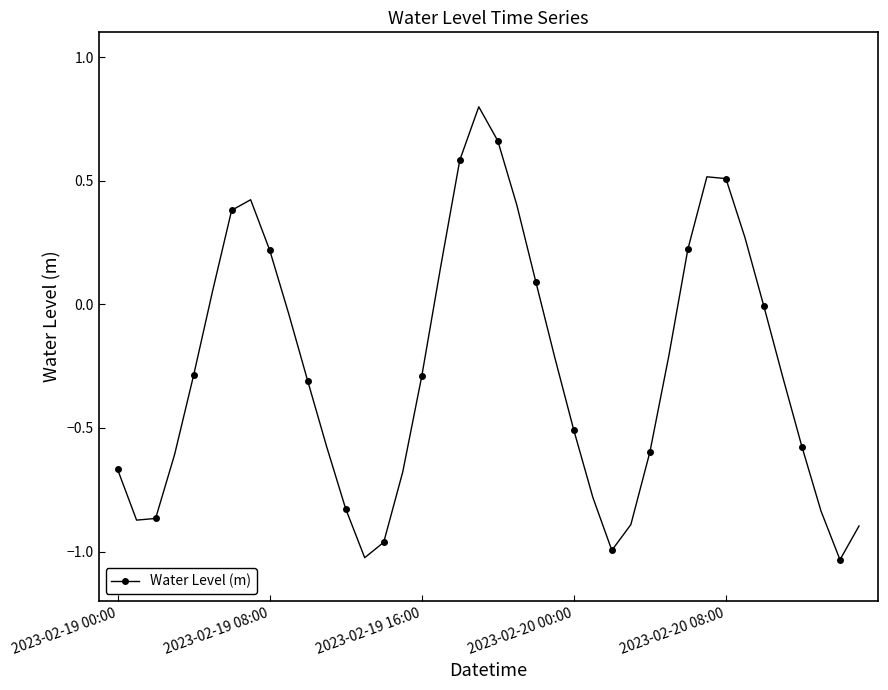

What is the difference between the maximum and second lowest values?

1.8